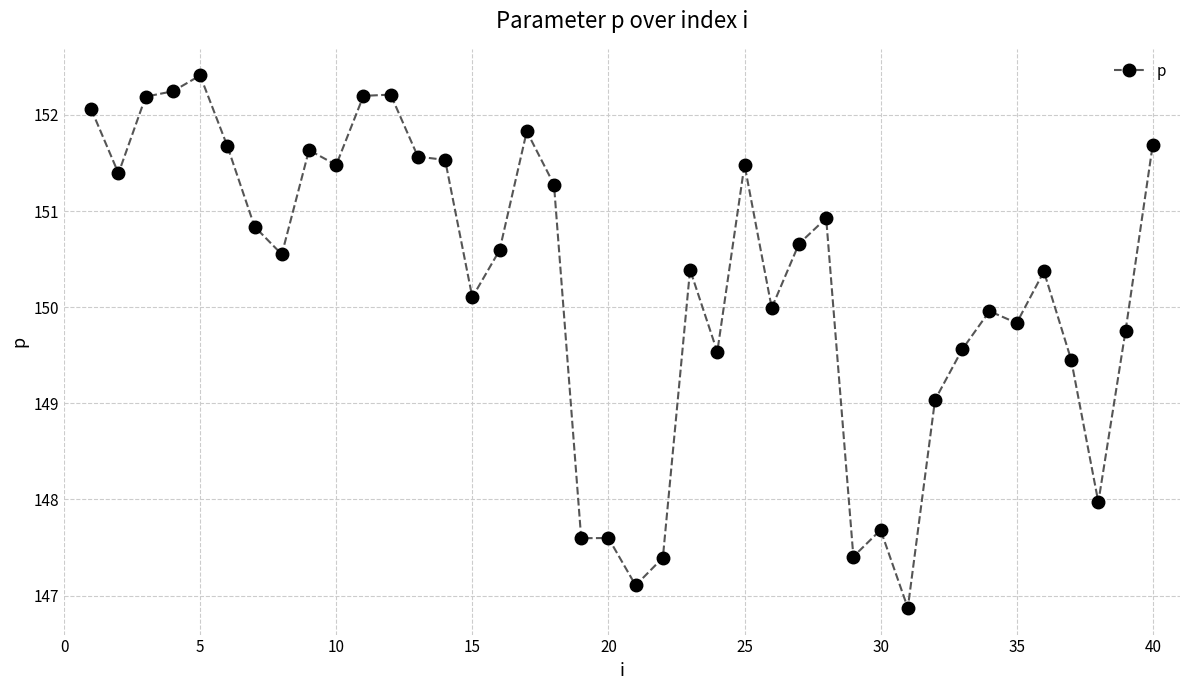

Reading left to right, list all the values displayed in this chart.

152.1	151.4	152.2	152.2	152.4	151.7	150.8	150.5	151.6	151.5	152.2	152.2	151.6	151.5	150.1	150.6	151.8	151.3	147.6	147.6	147.1	147.4	150.4	149.5	151.5	150.0	150.7	150.9	147.4	147.7	146.9	149.0	149.6	150.0	149.8	150.4	149.5	148.0	149.8	151.7